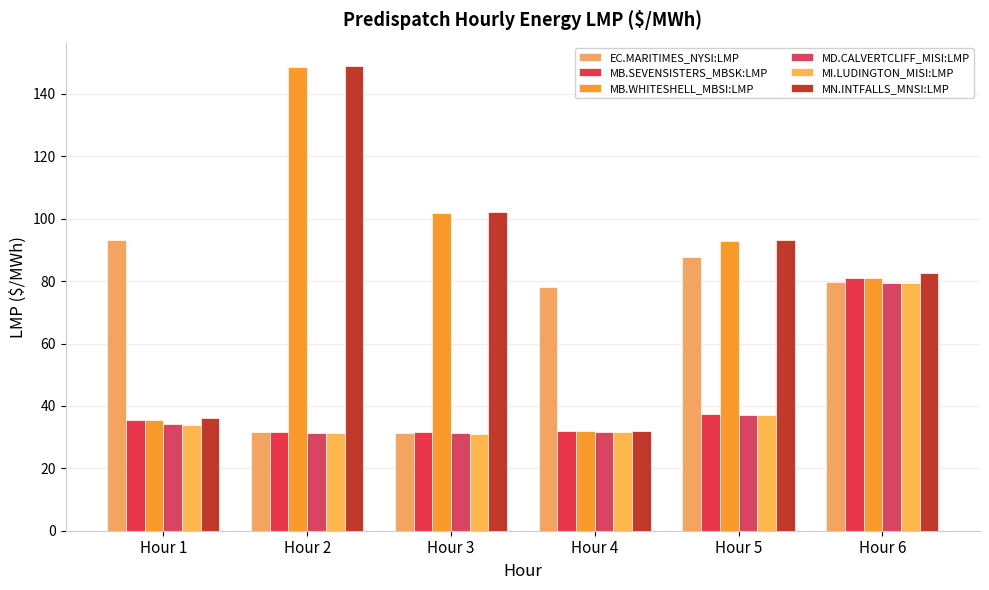

True or false: MN.INTFALLS_MNSI:LMP has a value of 51.8 at Hour 2.

False